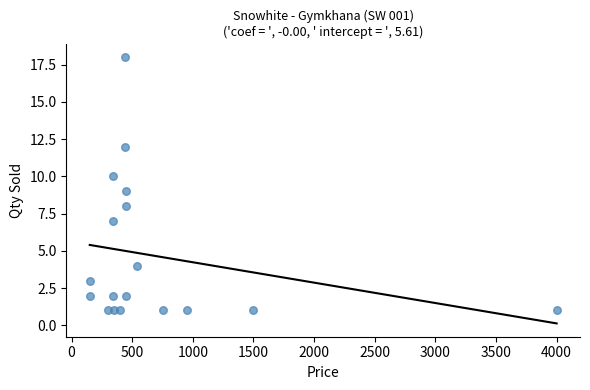

What is the range of Y values (max minus min)?

17